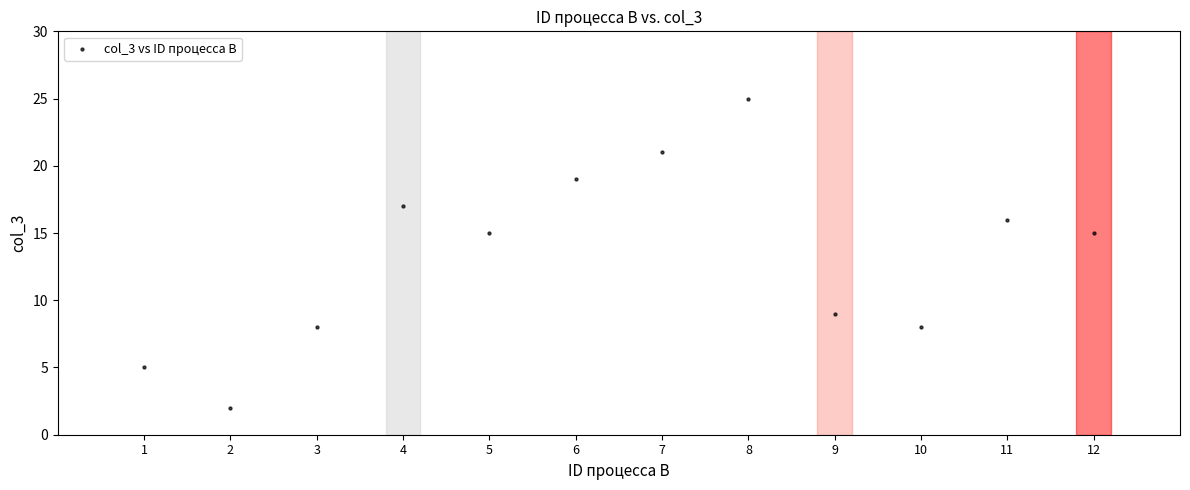

What is the range of X values (max minus min)?

11